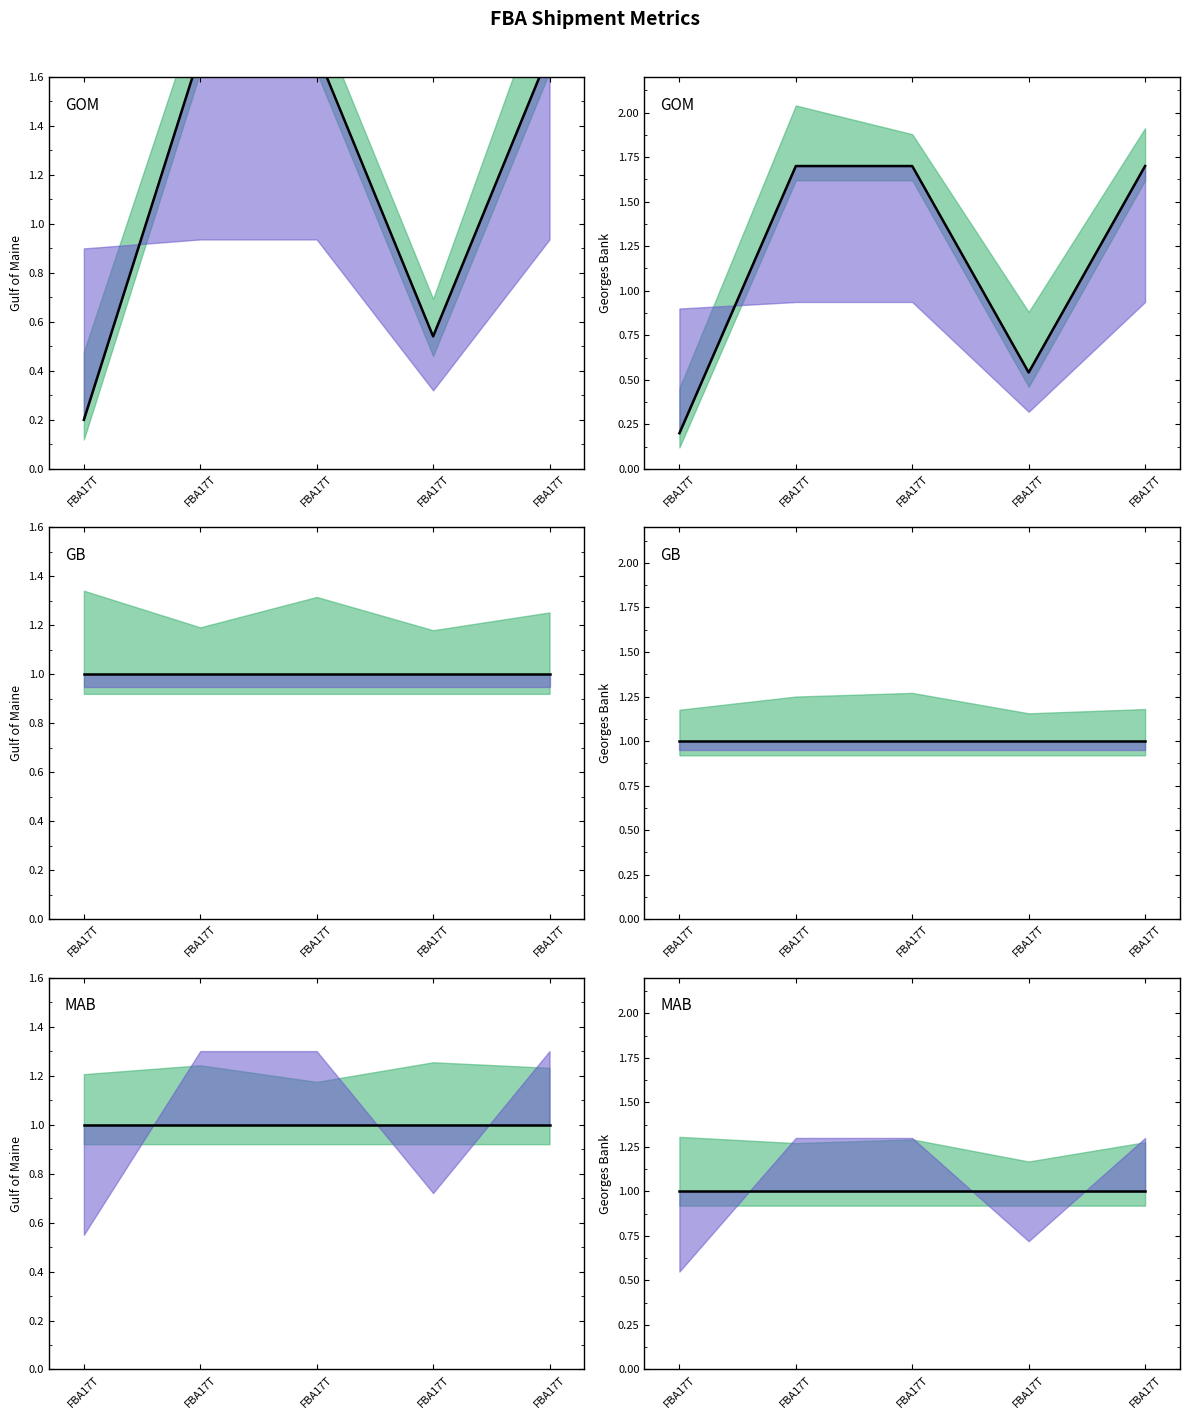

True or false: 总数量 and 箱数 cross at least once.

False